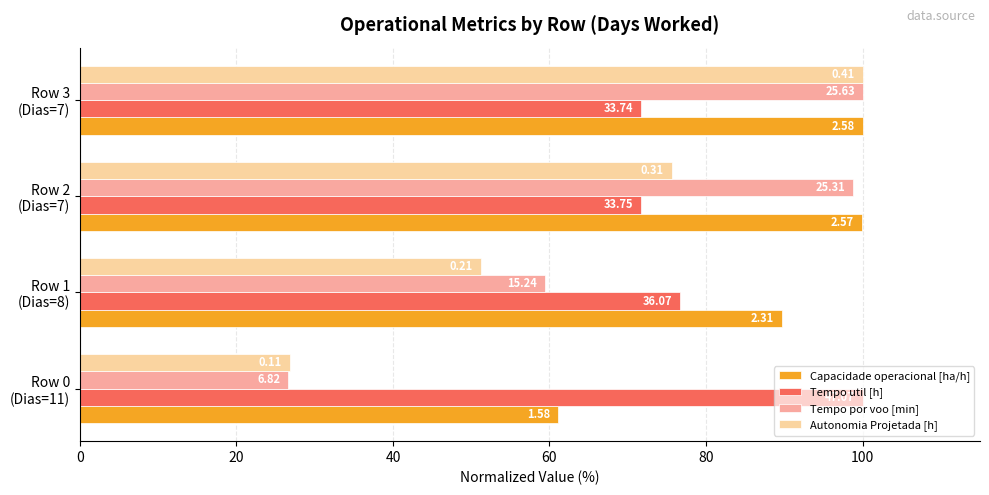

What are all the series names shown in the legend?

Capacidade operacional [ha/h], Tempo util [h], Tempo por voo [min], Autonomia Projetada [h]